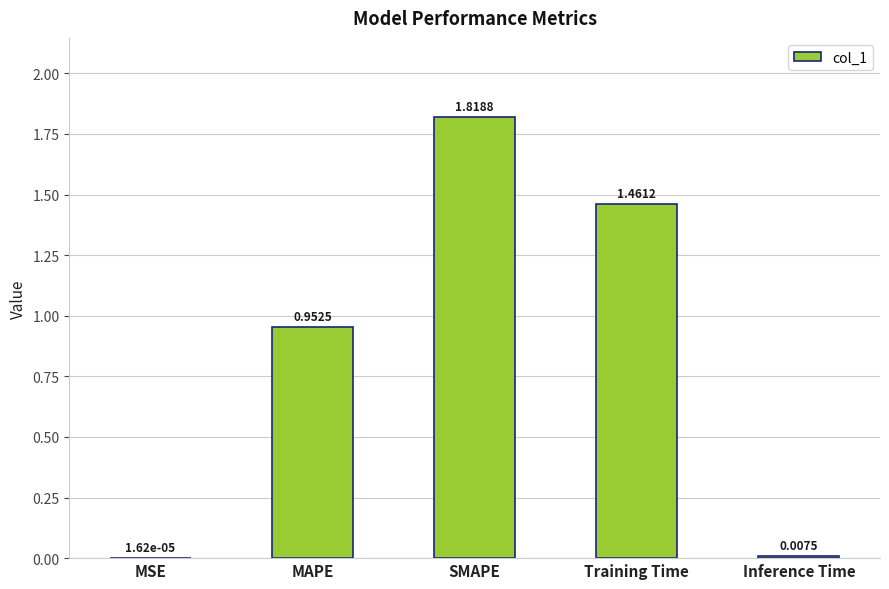

Where is the data nearest to the value 0?

MSE